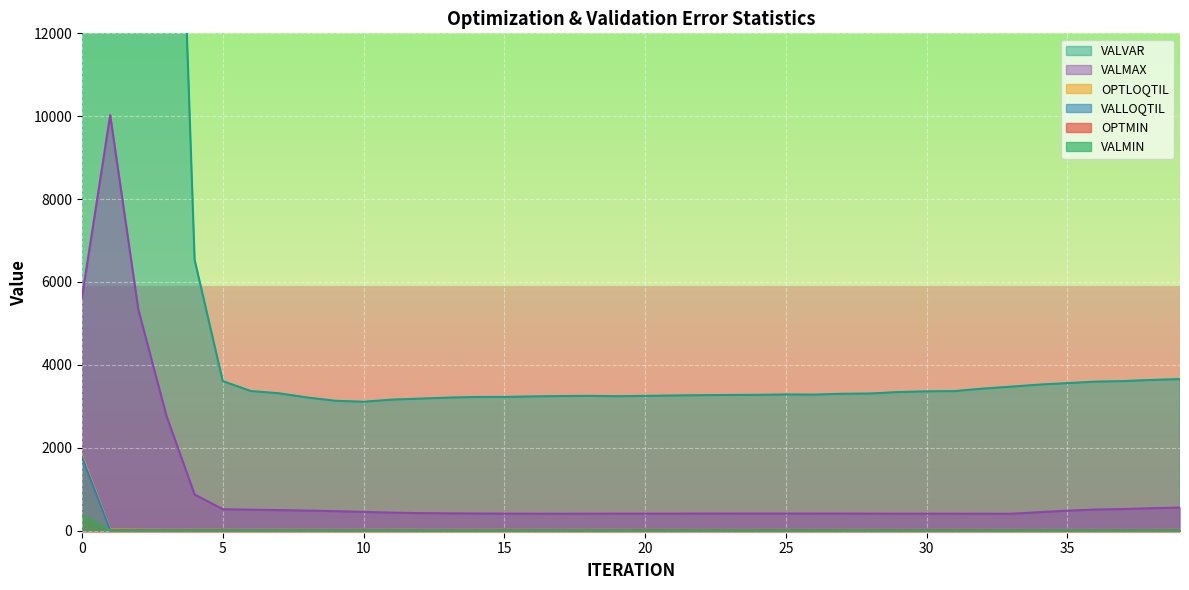

How many interior local peaks does the VALMIN series have?

11